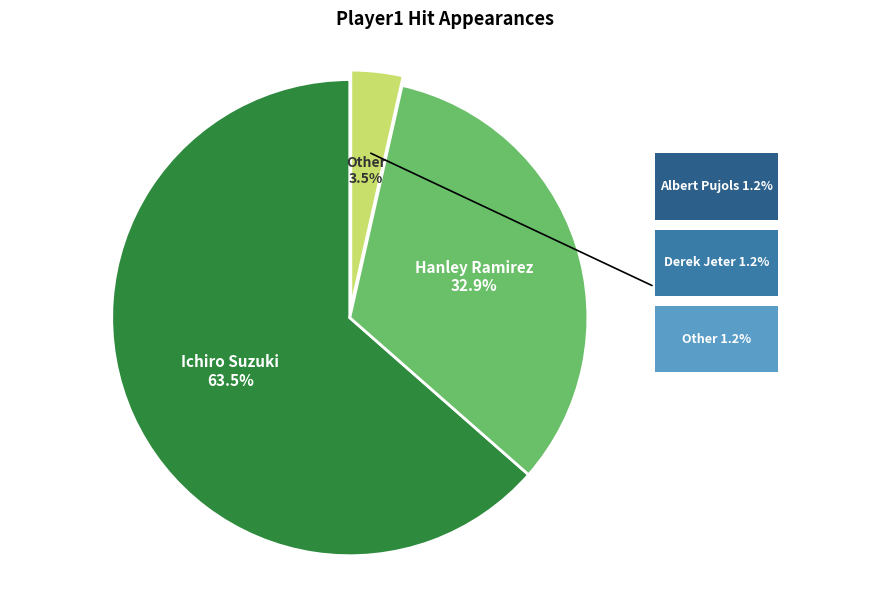

Is there a majority slice in this chart?

Yes